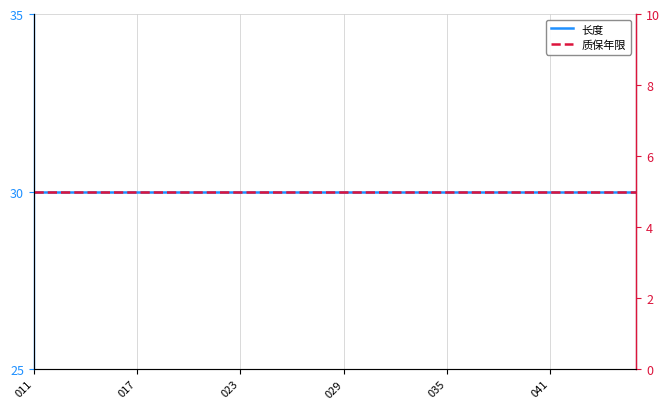

What position from the left is 041?

6